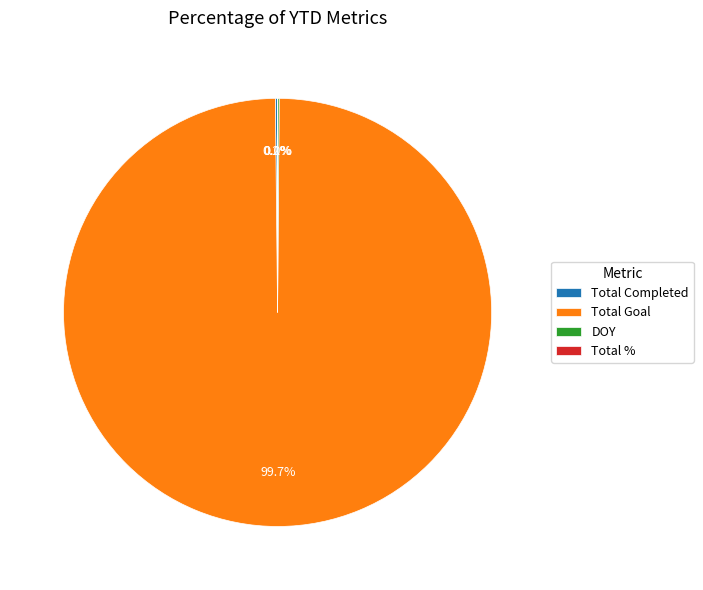

Does any single category account for the majority?

Yes